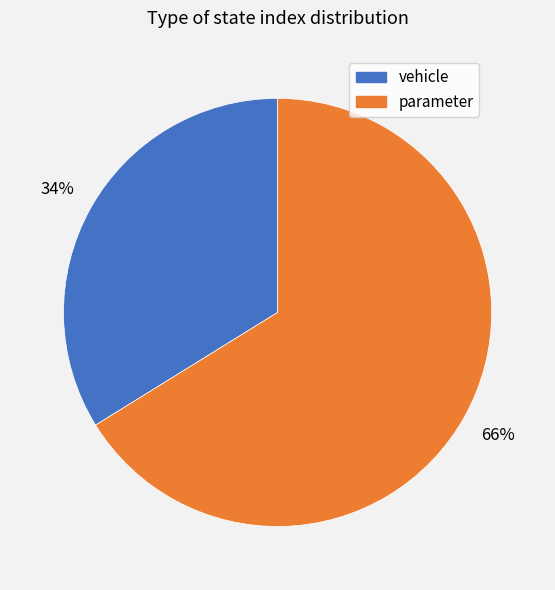

How many segments does this pie chart have?

2